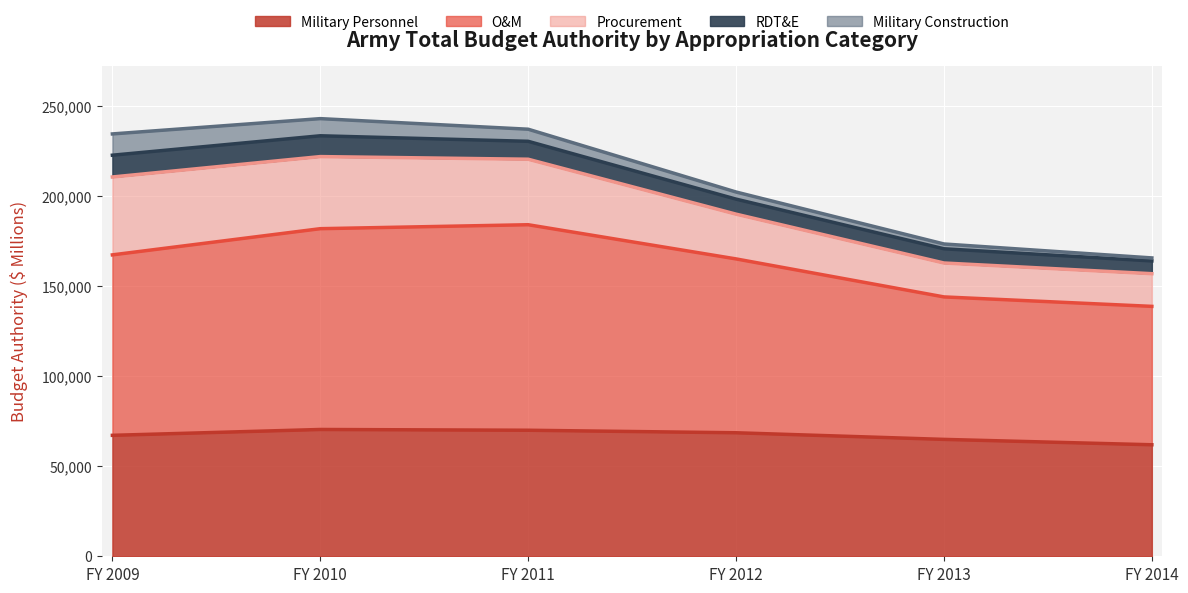

At which label does Procurement reach its minimum?

FY 2014